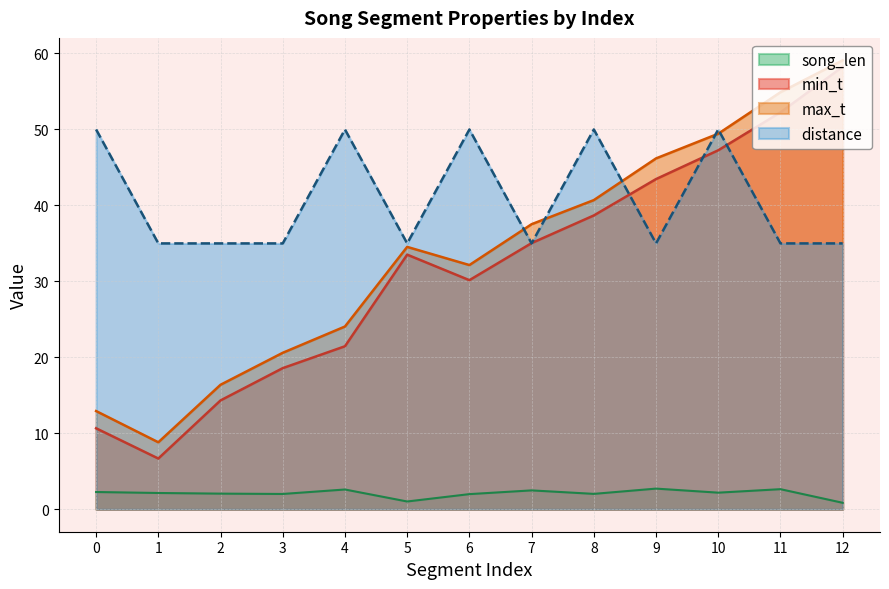

What is the value of the max_t point at the 6th from the left?

34.5